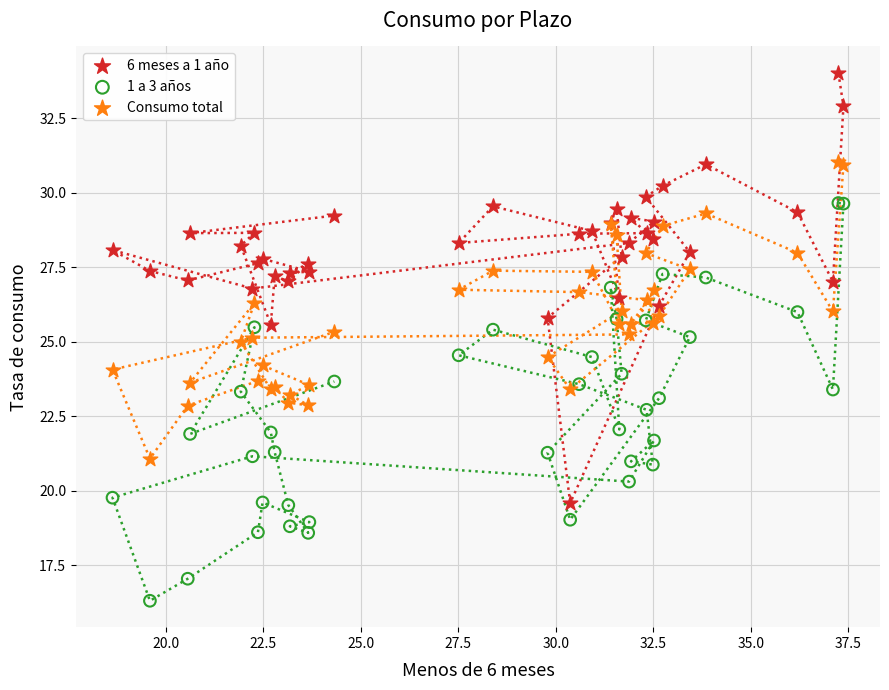

Which series contains the highest Y value?

6 meses a 1 año